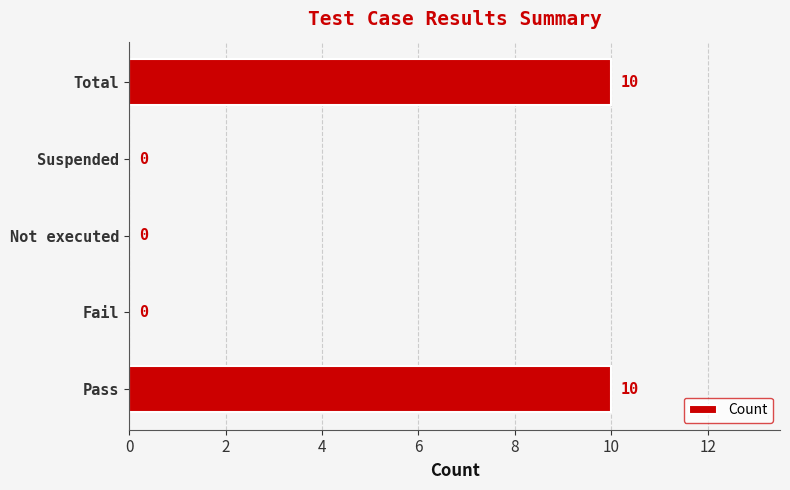

Reading bottom to top, transcribe all the data shown in this chart.

Pass=10	Fail=0	Not executed=0	Suspended=0	Total=10